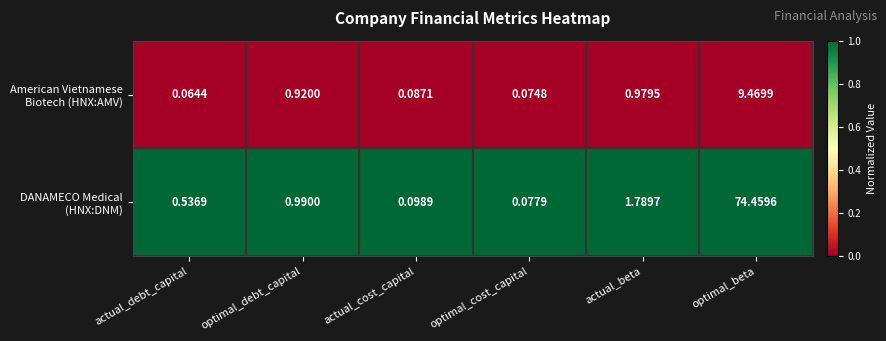

At how many categories does at least one series exceed 0?

6